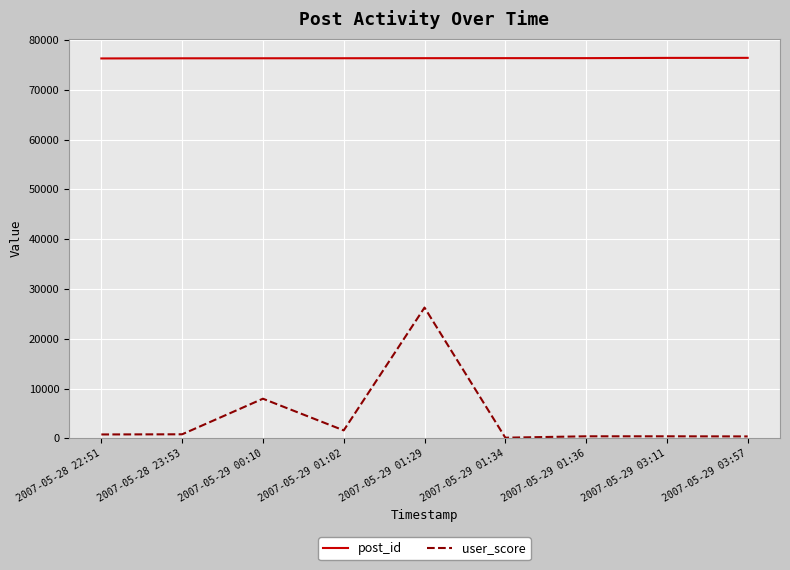

What is the highest value of the user_score series?

26272